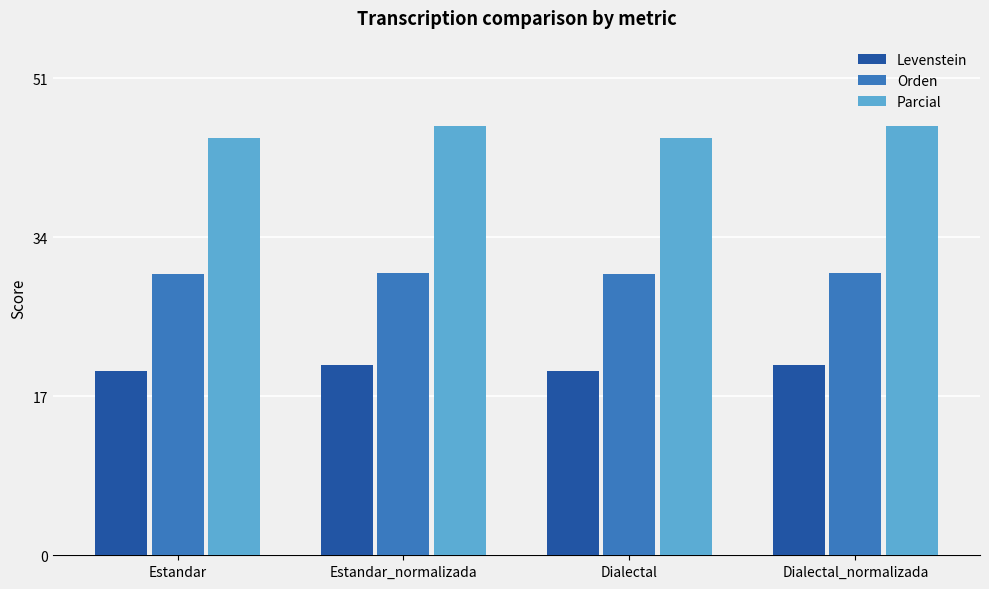

What is the minimum value shown in the chart?

19.7